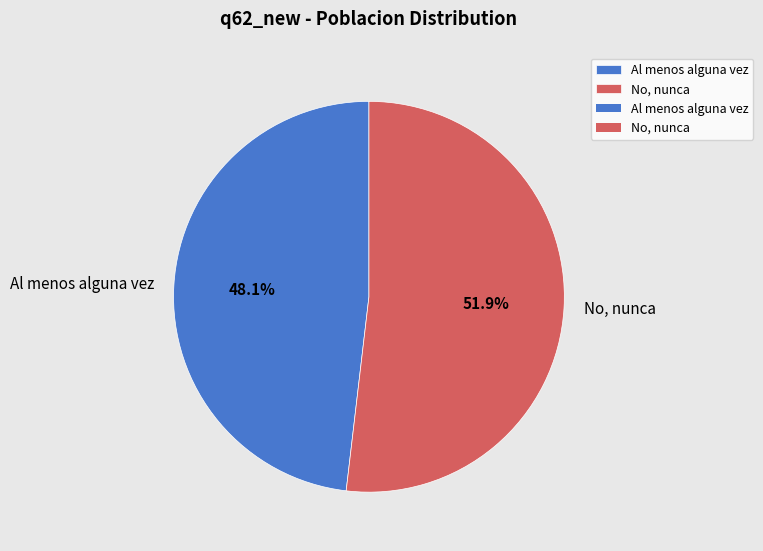

How many segments does this pie chart have?

2